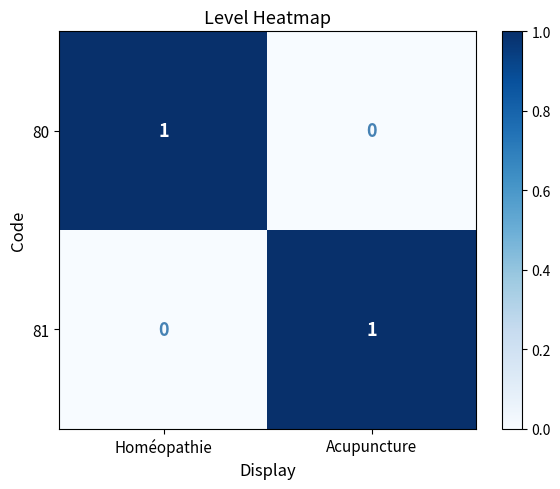

At how many categories does at least one series exceed 0?

2